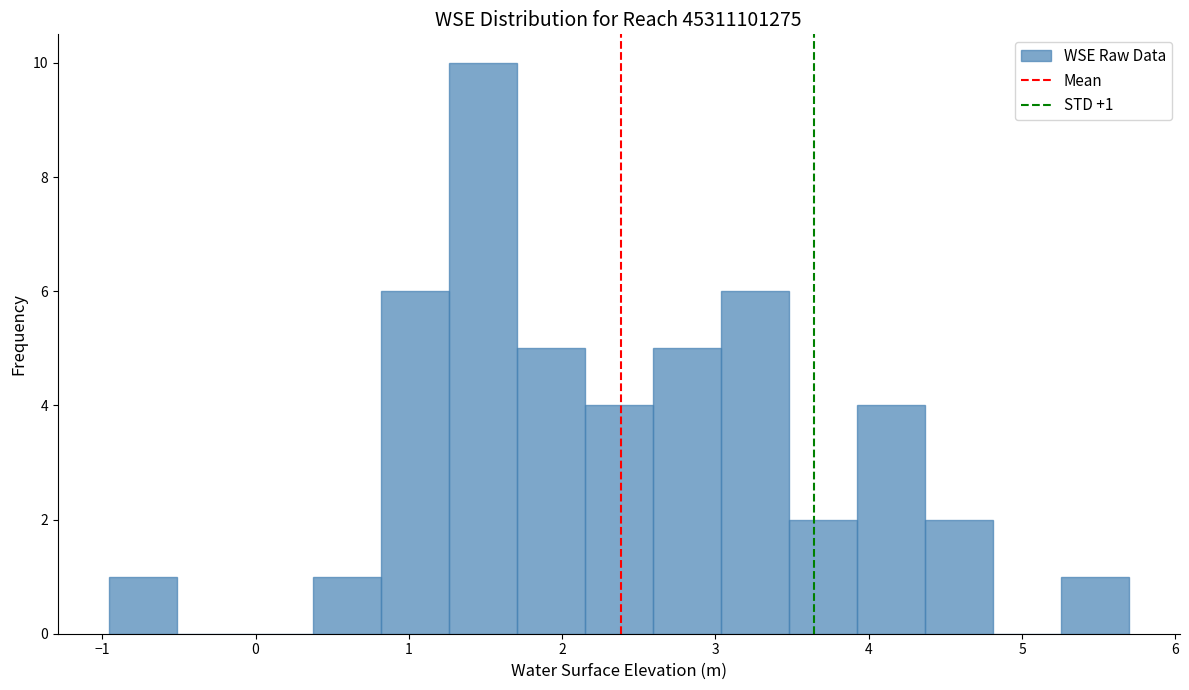

Which range on the x-axis has the tallest bar?

1.3 to 1.7